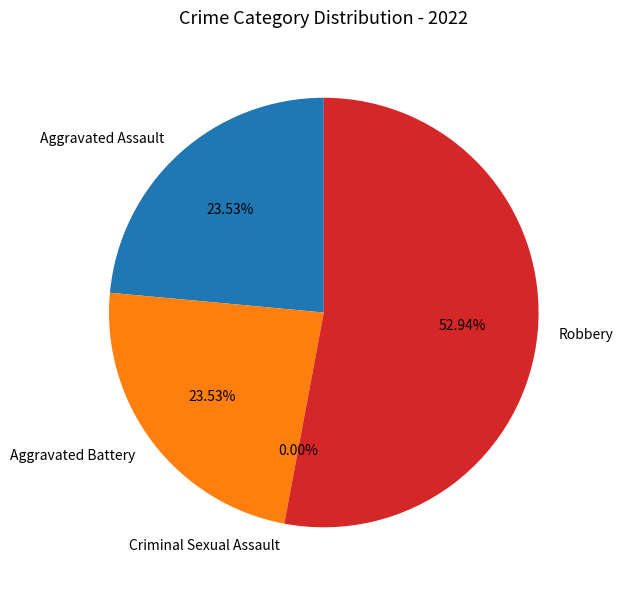

Is it true that Criminal Sexual Assault is 0% of the pie?

True